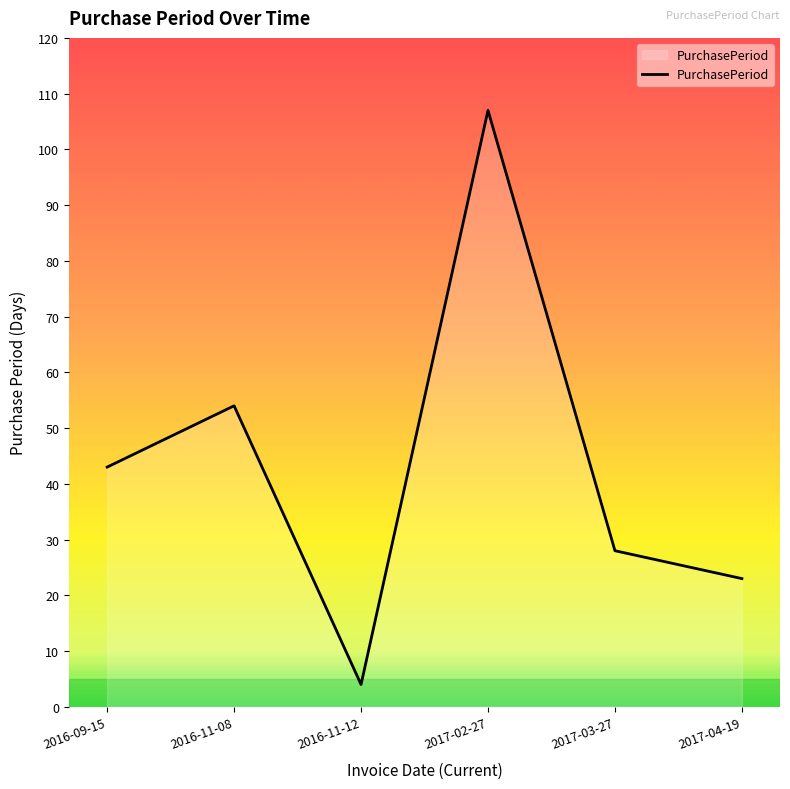

What is the approximate value at 2017-03-27?

28